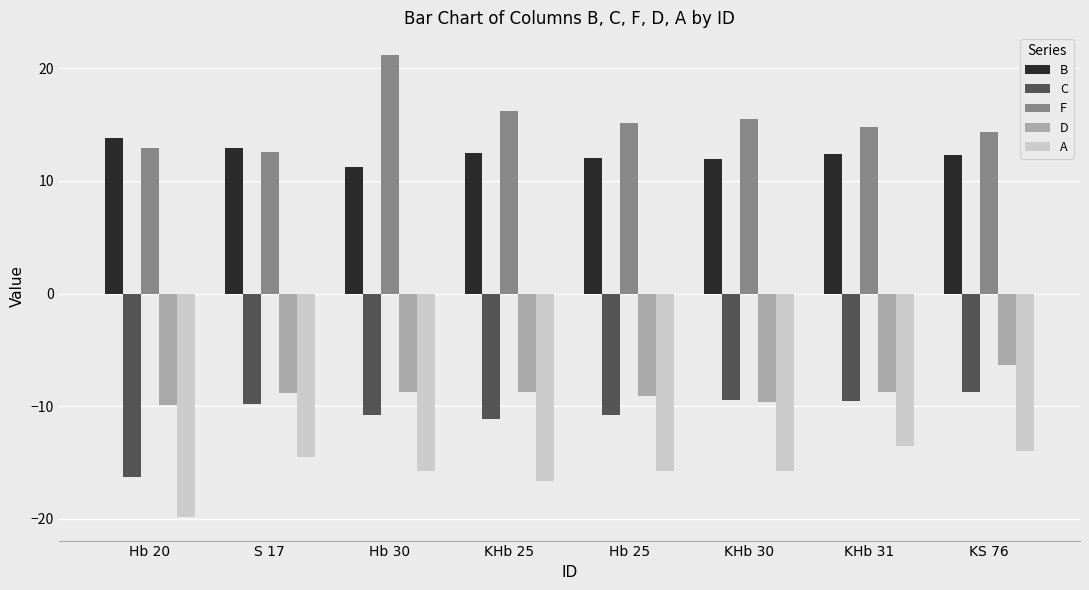

What is the value of the D bar at the 2nd from the left?

-8.9